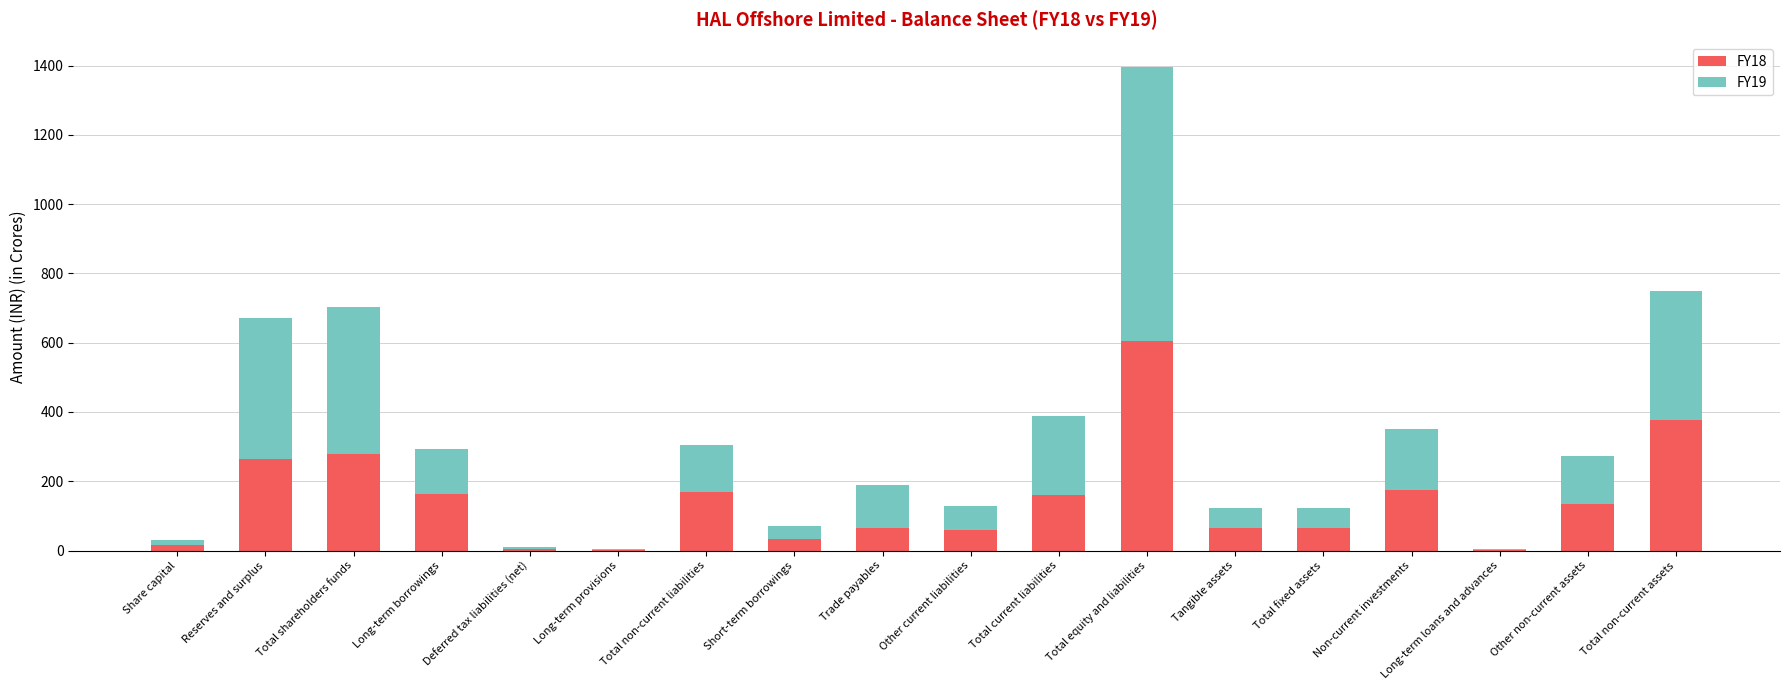

What is the total value across all series at Total shareholders funds?

702.0